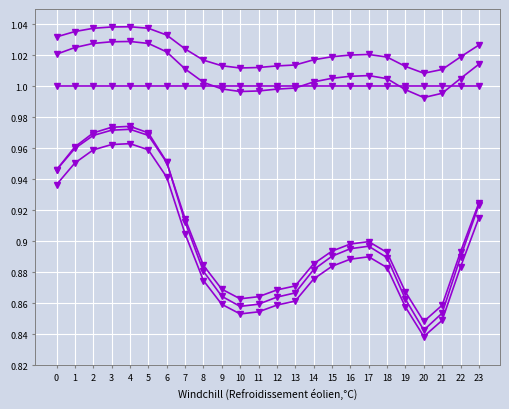

Is this an area chart (filled region under the line)?

No